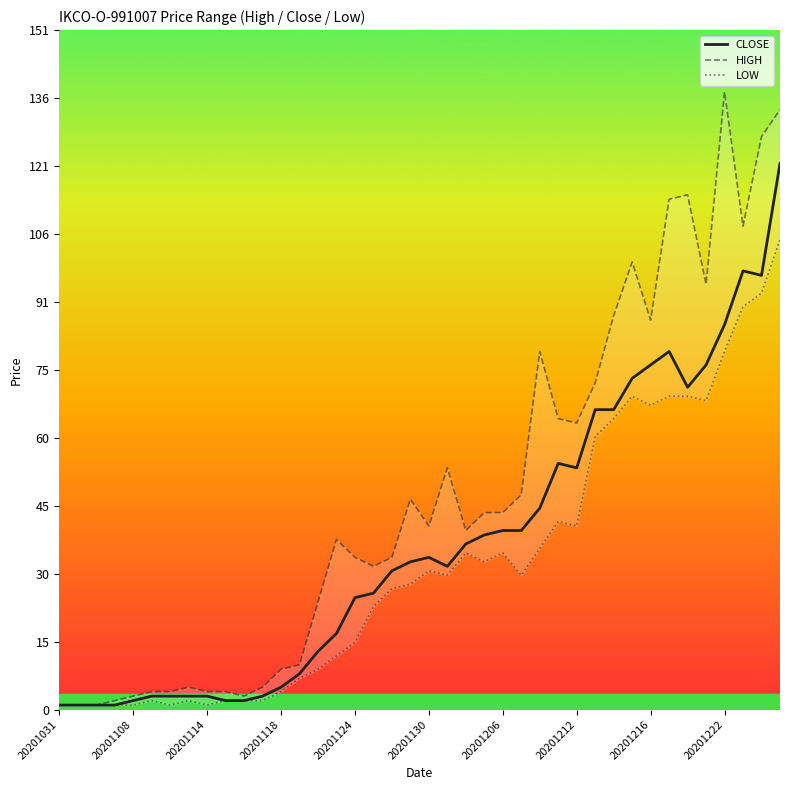

The value of CLOSE at 20201124 is 7. True or false?

False